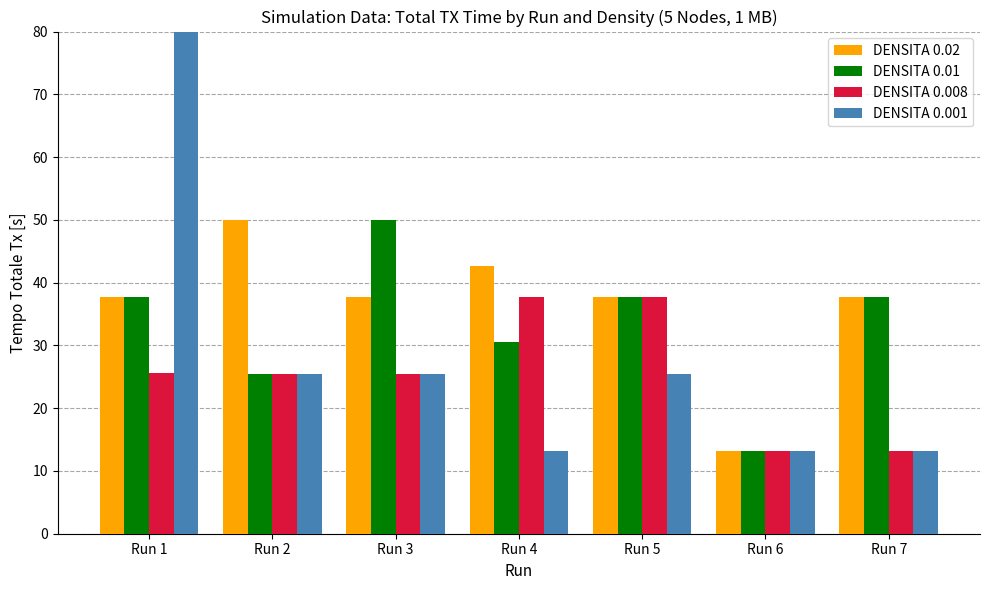

How many bars are there in total?

28